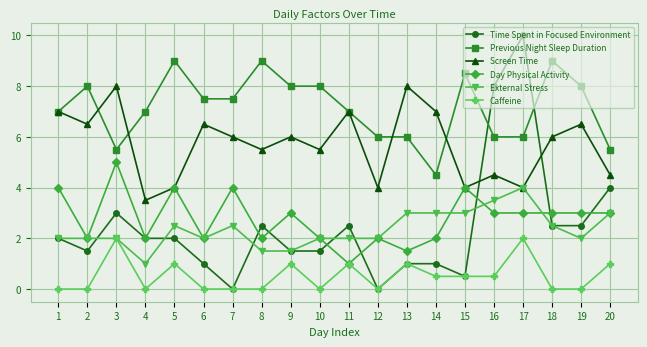

Is the value of External Stress at 4 greater than the value of Previous Night Sleep Duration at 17?

No